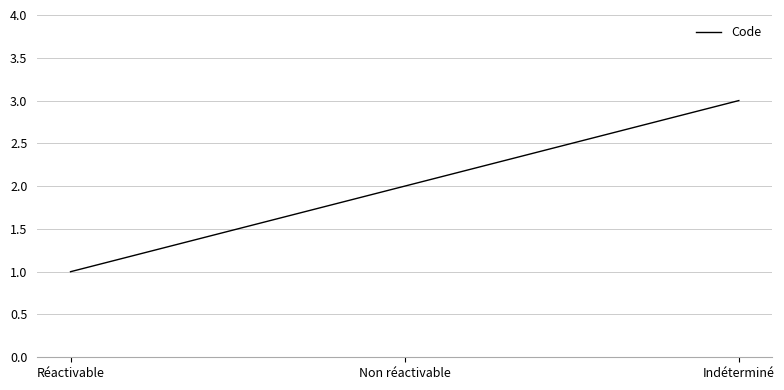

Is it true that the value at Non réactivable is 2?

True